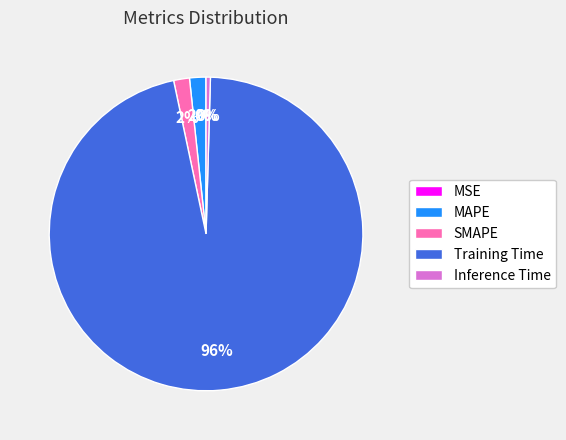

True or false: MAPE accounts for 9% of the total.

False